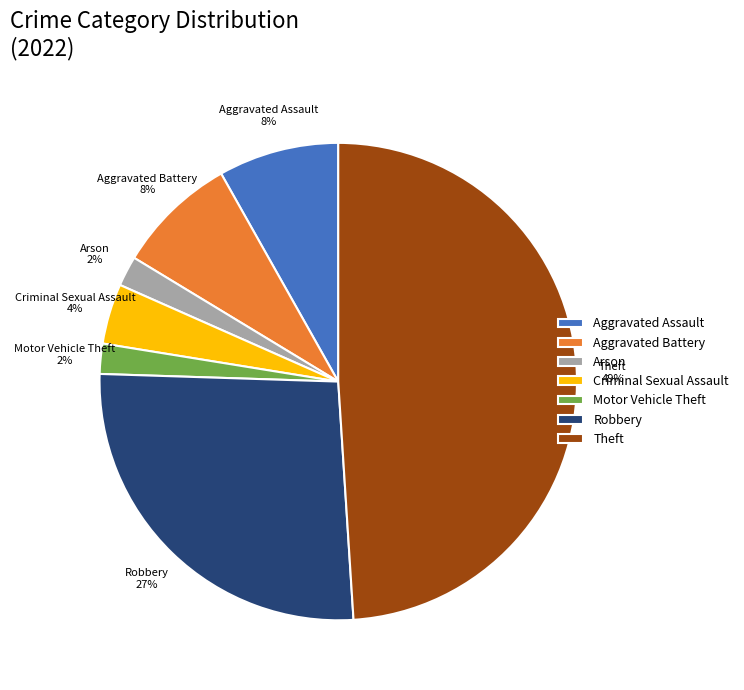

True or false: Aggravated Assault accounts for 8% of the total.

True